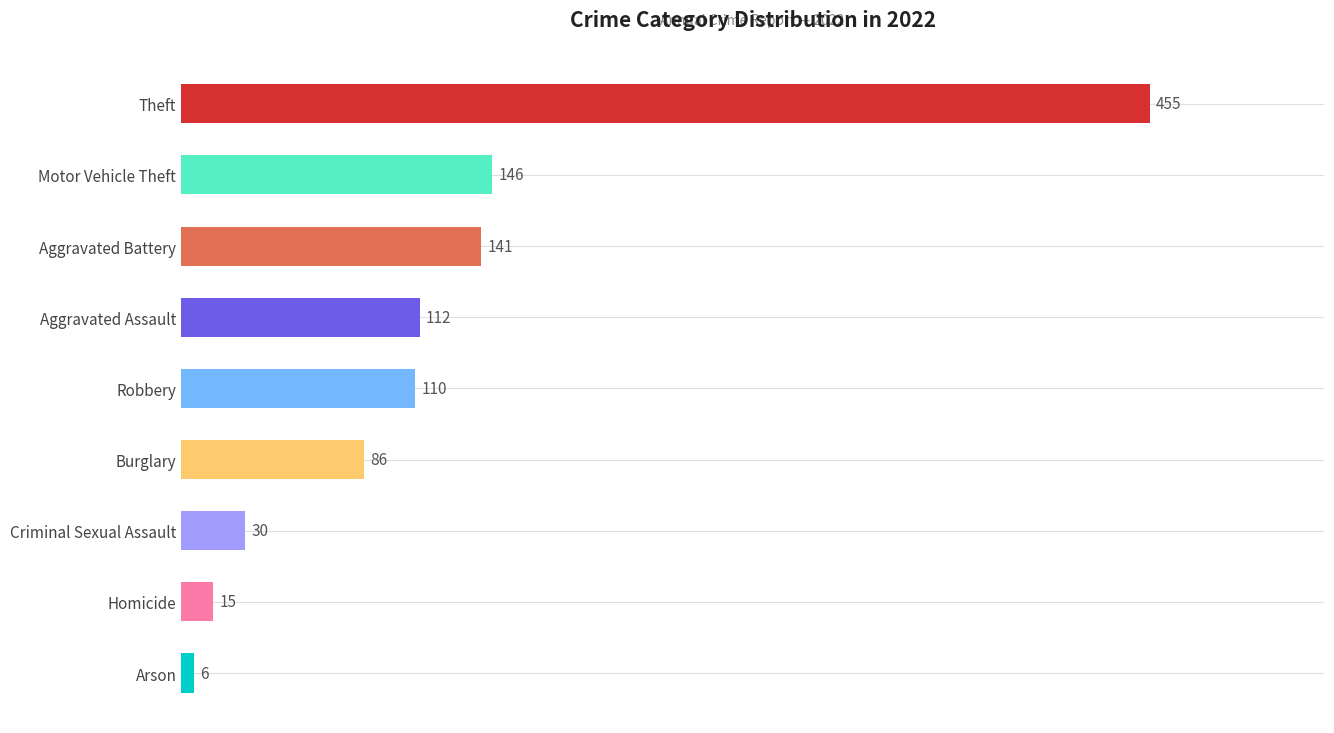

How many series are shown in this chart?

1